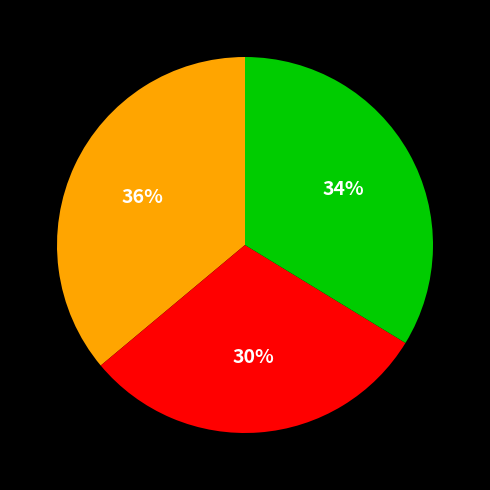

Does any single category account for the majority?

No